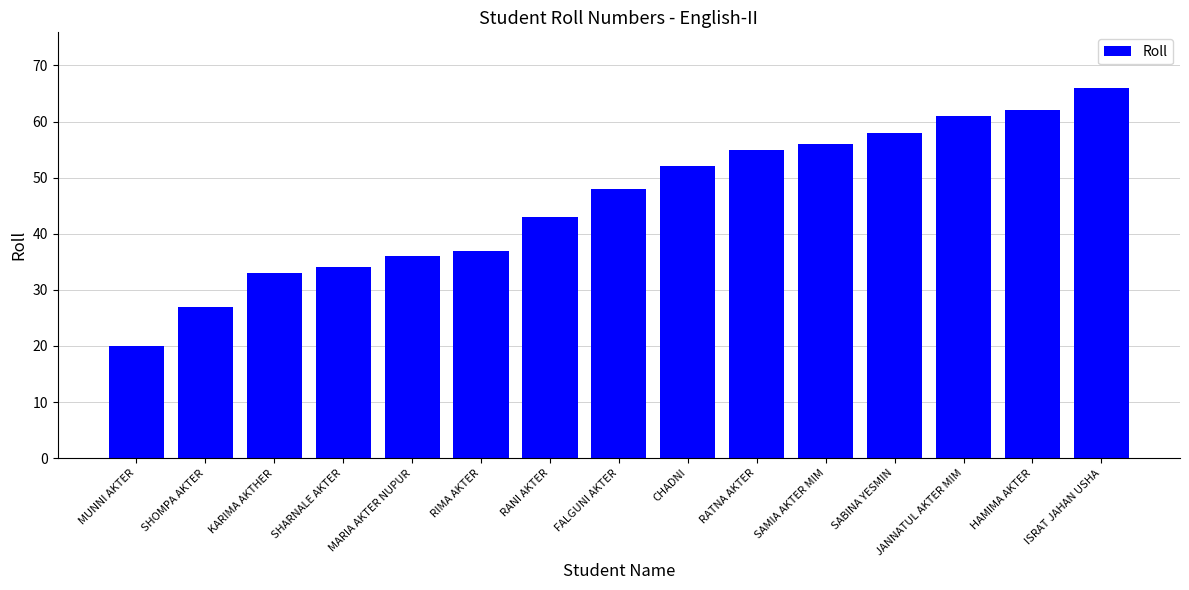

Does the chart contain stacked bars?

No